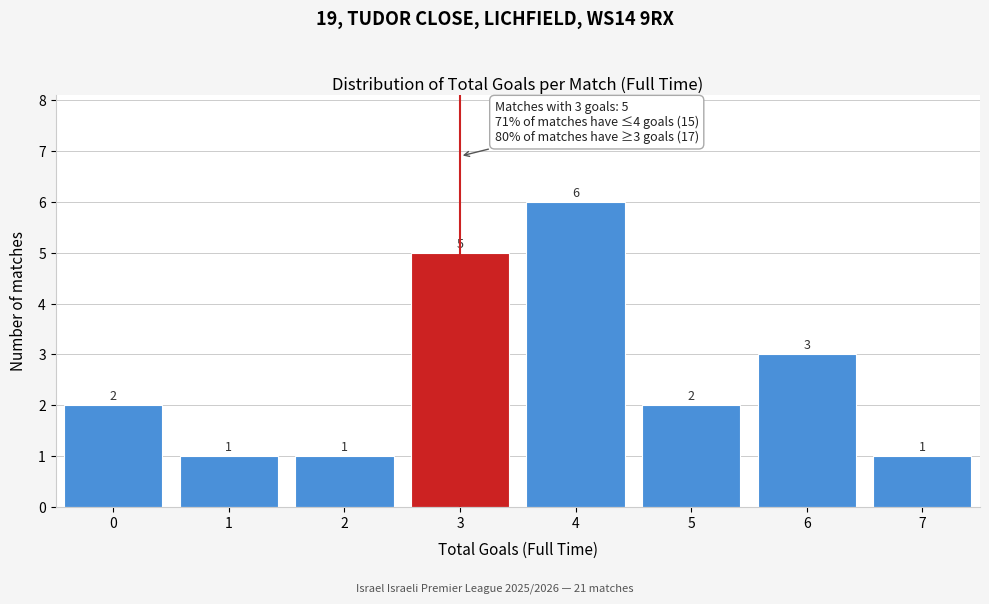

Reading right to left, what are all the values shown in this chart?

1	3	2	6	5	1	1	2